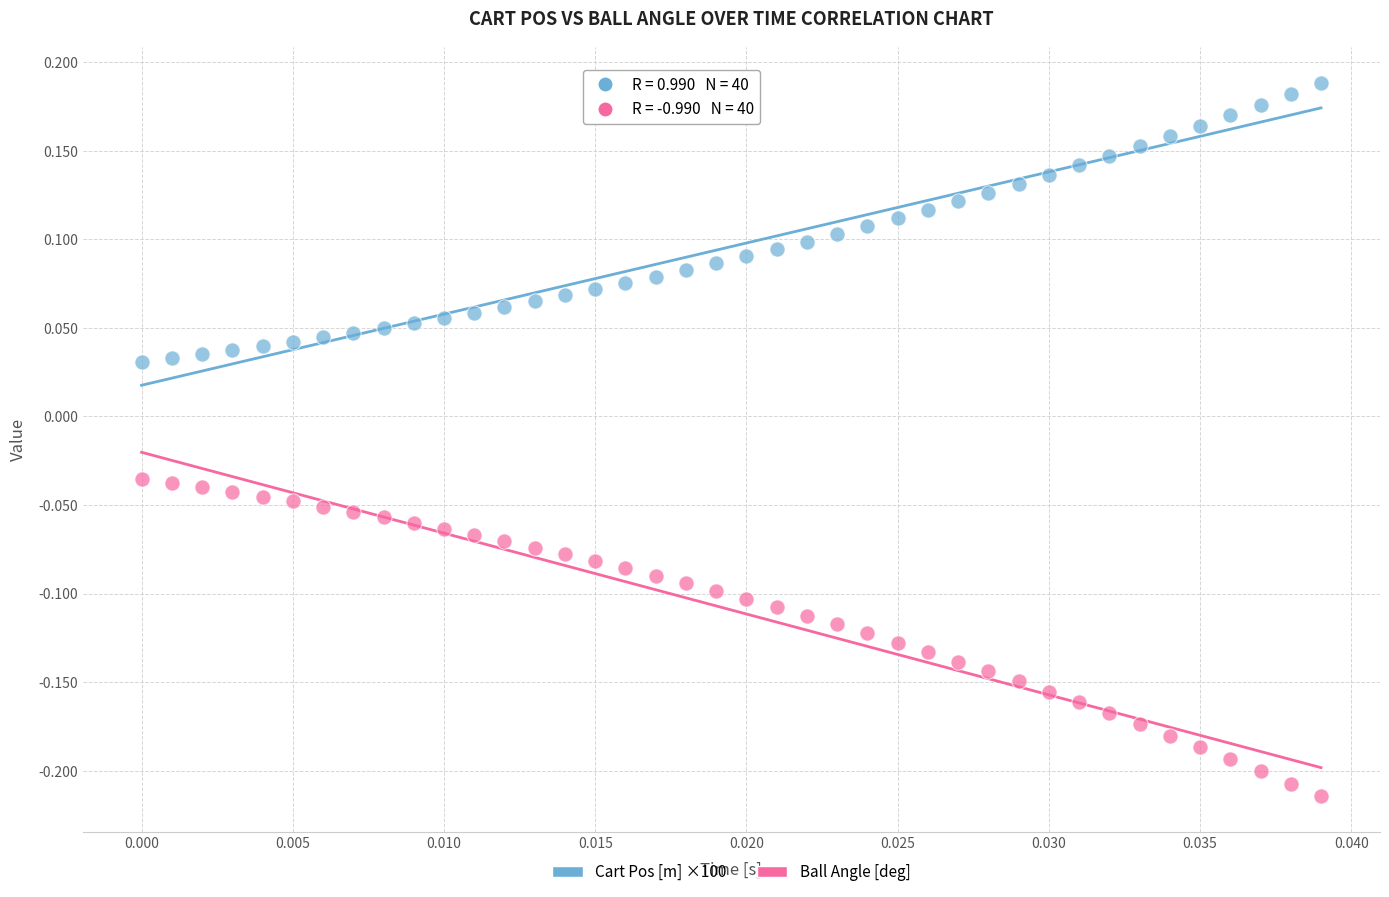

Which series reaches the maximum Y coordinate?

Cart Pos [m] ×100